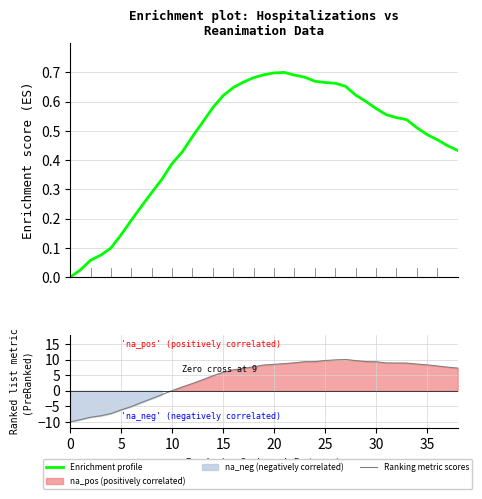

What is the minimum value shown in the chart?

-10.0